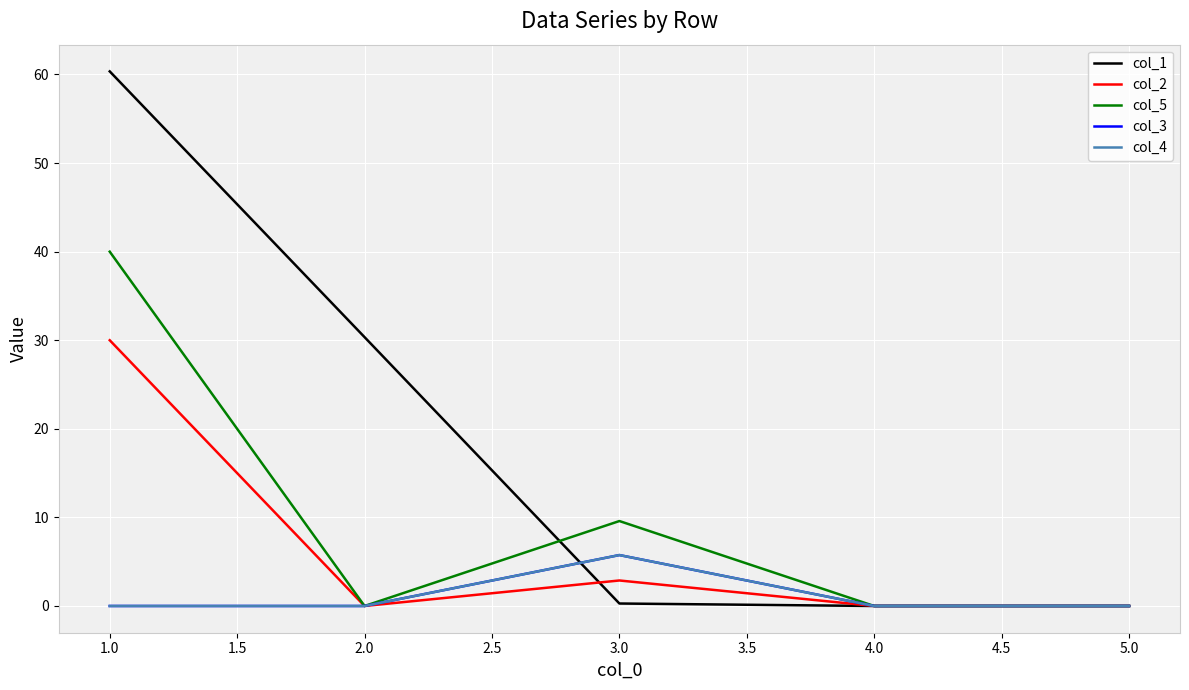

Is this an area chart (filled region under the line)?

No